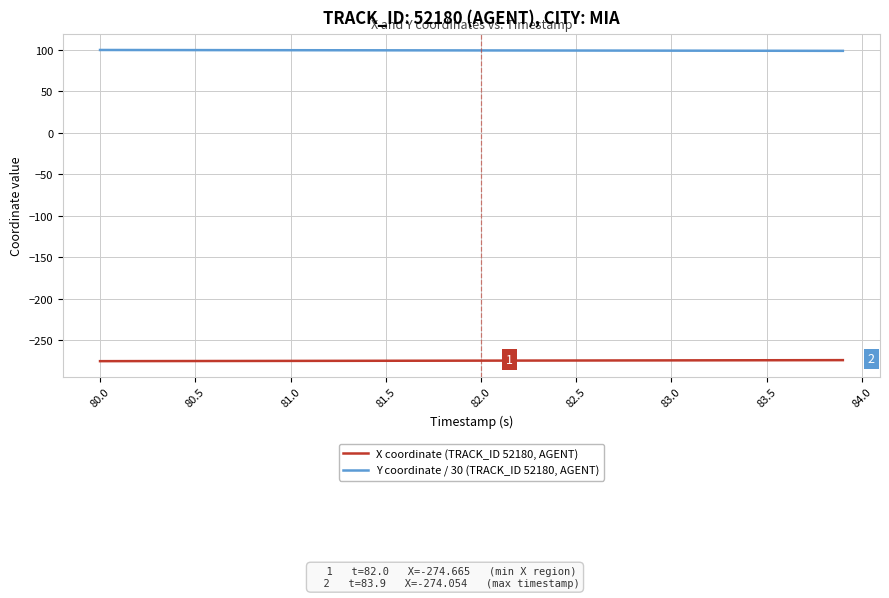

List the series in order of their overall mean, highest first.

Y coordinate / 30 (TRACK_ID 52180, AGENT), X coordinate (TRACK_ID 52180, AGENT)